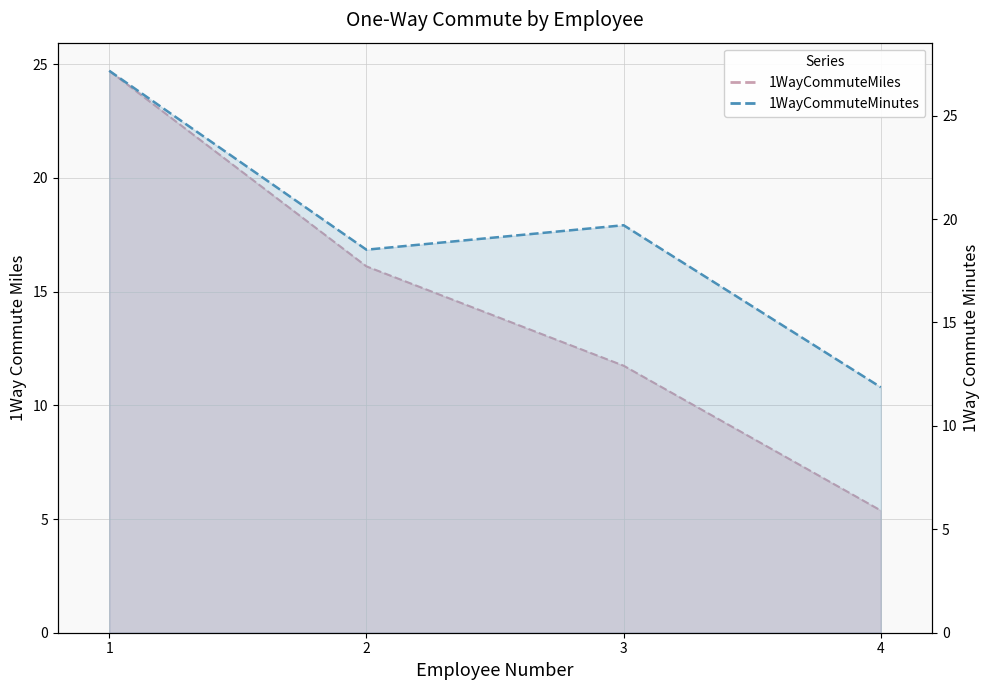

What is the maximum value shown in the chart?

27.2